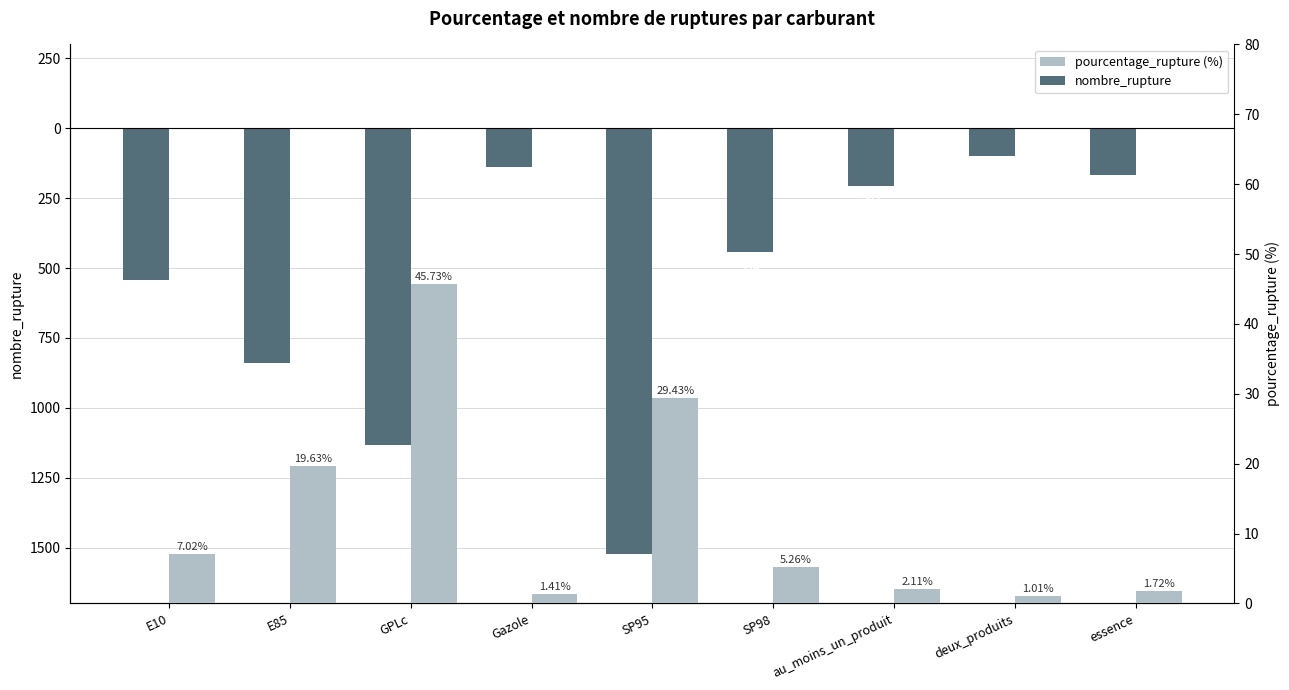

At how many categories does at least one series exceed -573?

9